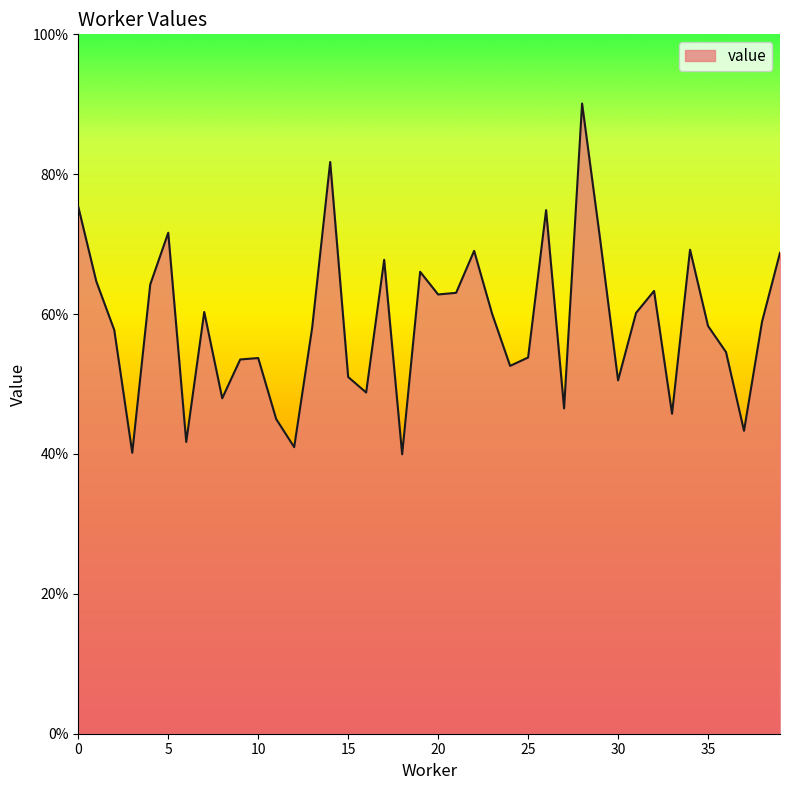

Does the chart display data point markers on the line(s)?

No